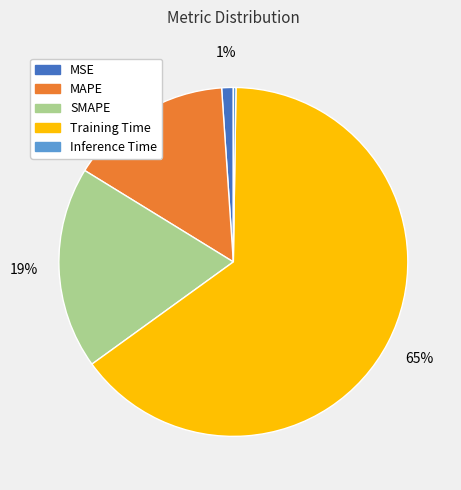

What percentage is the Training Time slice, to the nearest percent?

65%